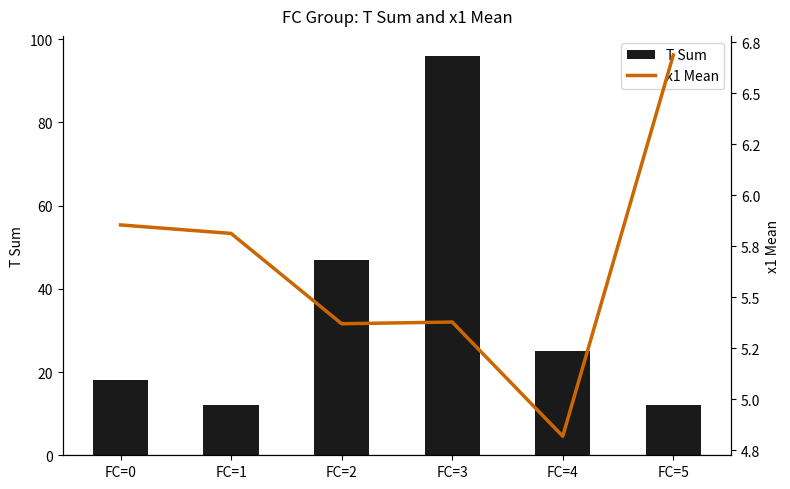

List the series in order of their overall mean, highest first.

T Sum, x1 Mean